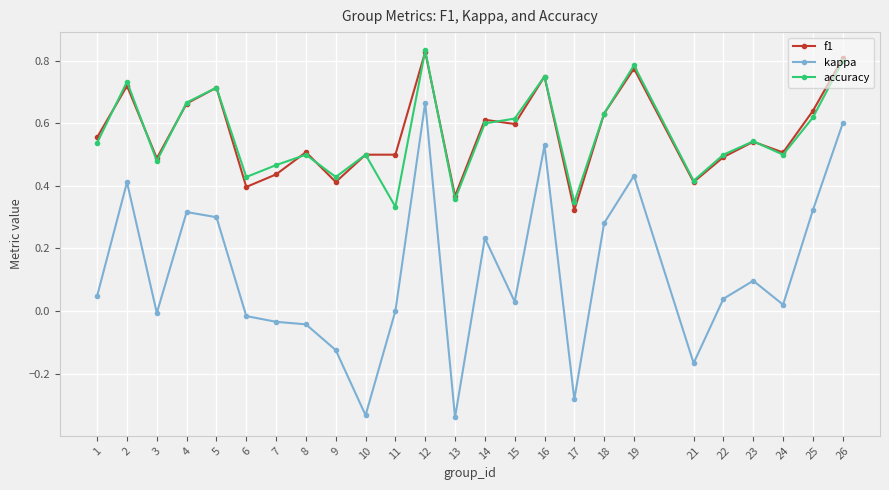

Which series has the largest range (max minus min)?

kappa